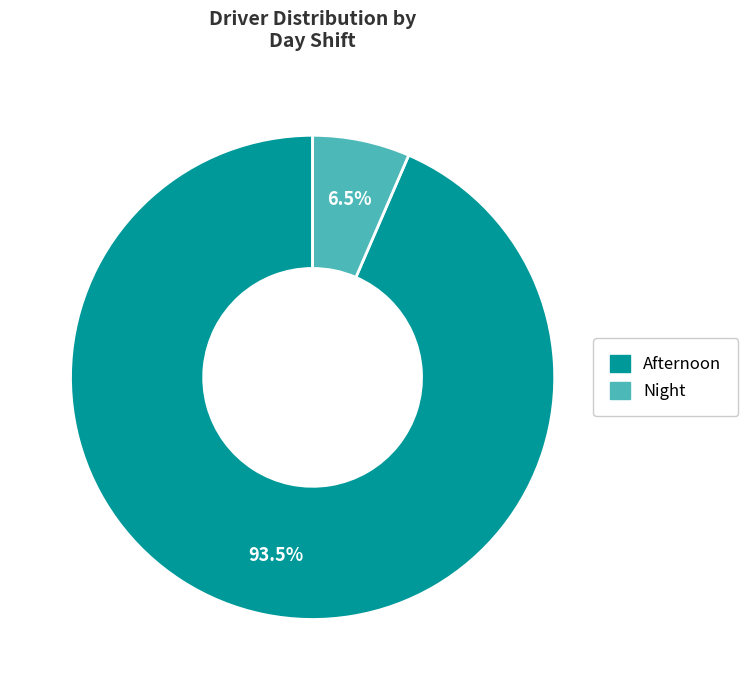

How many segments does this pie chart have?

2